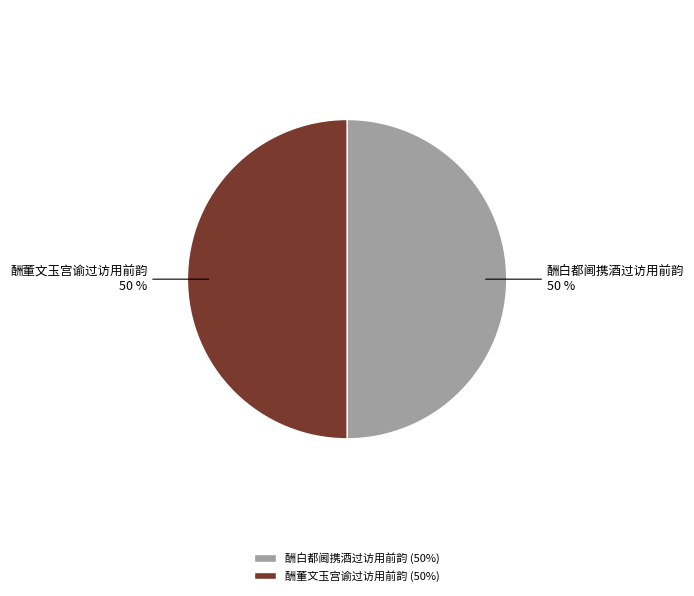

Is it true that 酬白都阃携酒过访用前韵 is 64% of the pie?

False